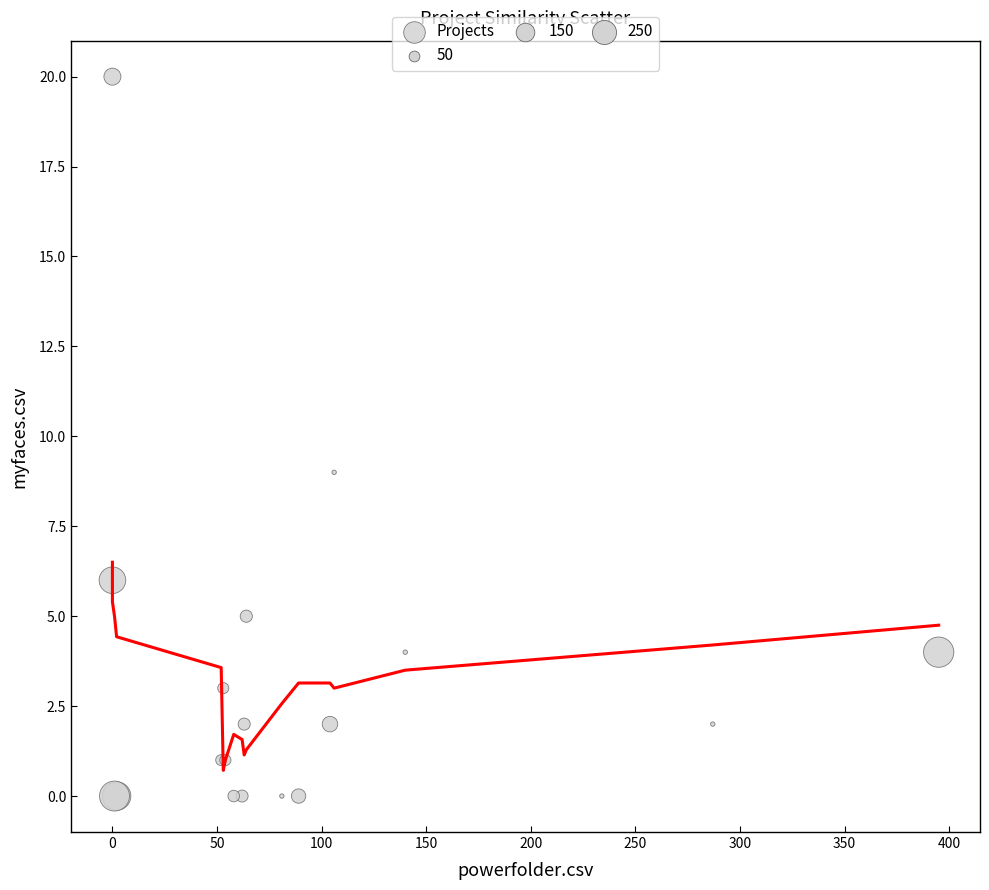

What Y value in the scatter plot is closest to 10?

9